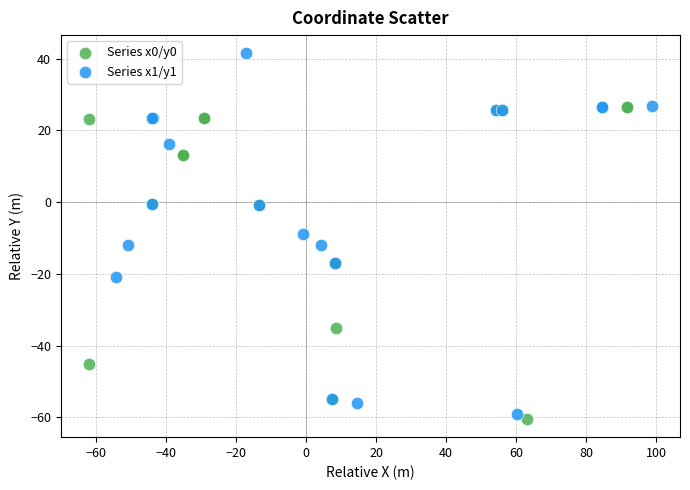

What are all the series names shown in the legend?

Series x0/y0, Series x1/y1